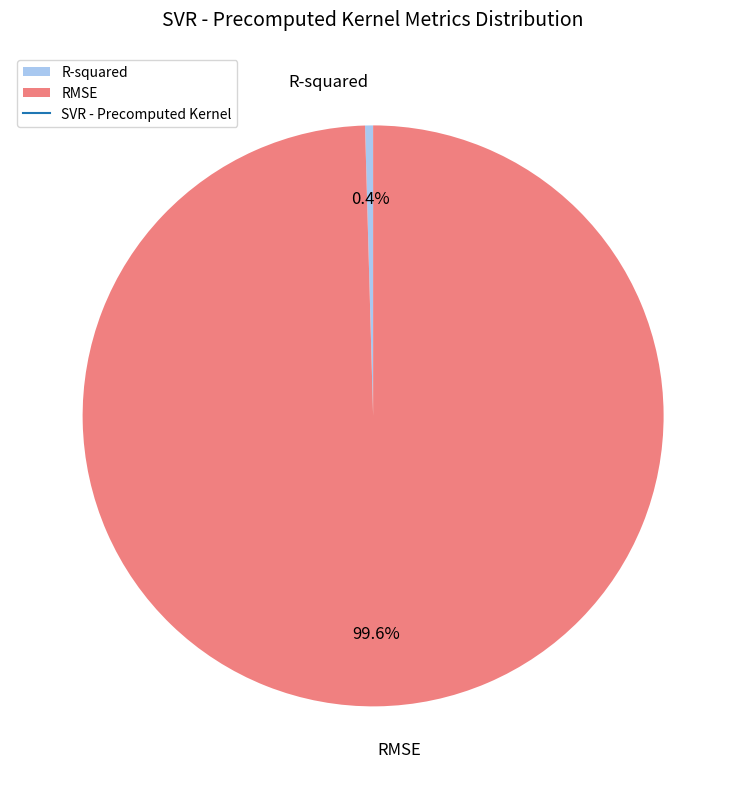

What is the smallest slice in the pie chart?

R-squared